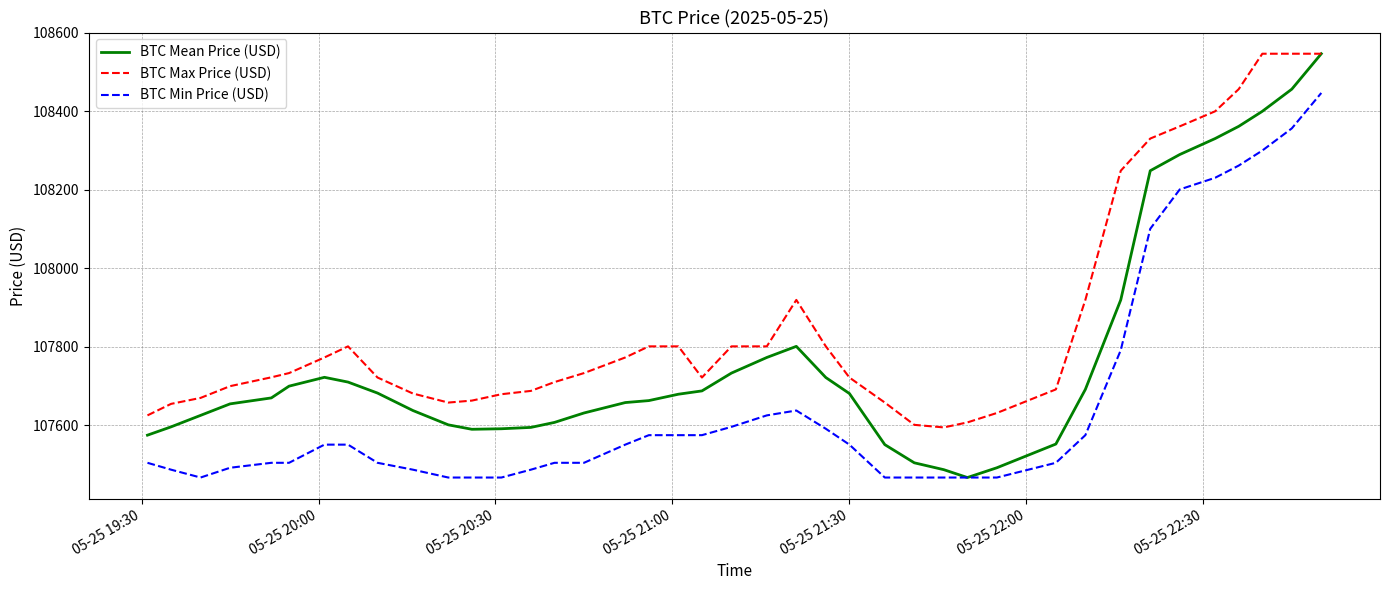

Which series has the largest range (max minus min)?

BTC Mean Price (USD)